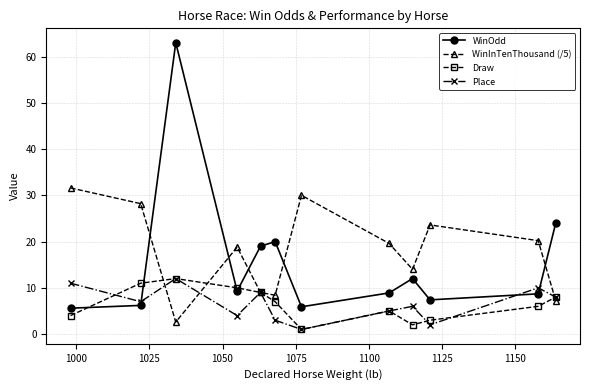

What is the value of the Place point at the 3rd from the left?

12.0